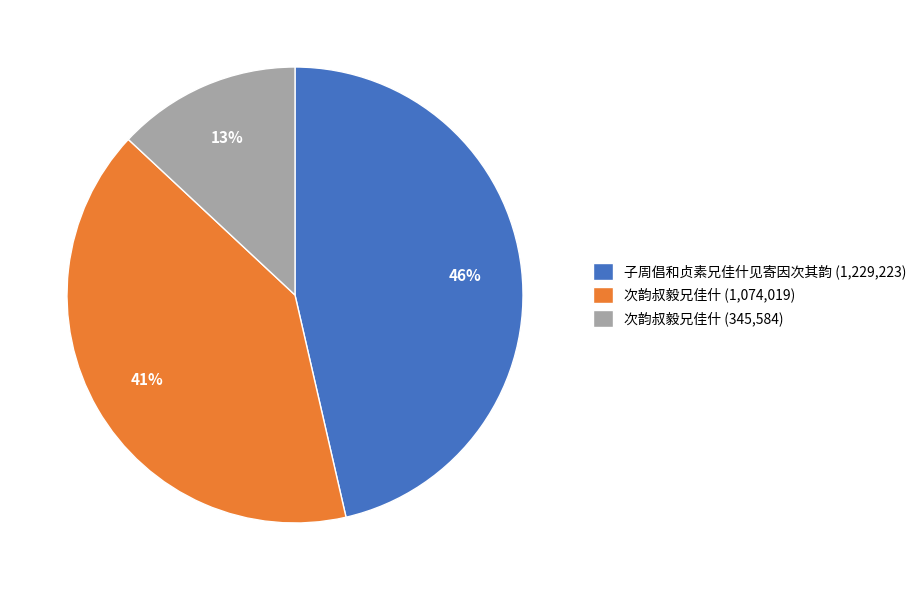

How many slices are in this pie chart?

3